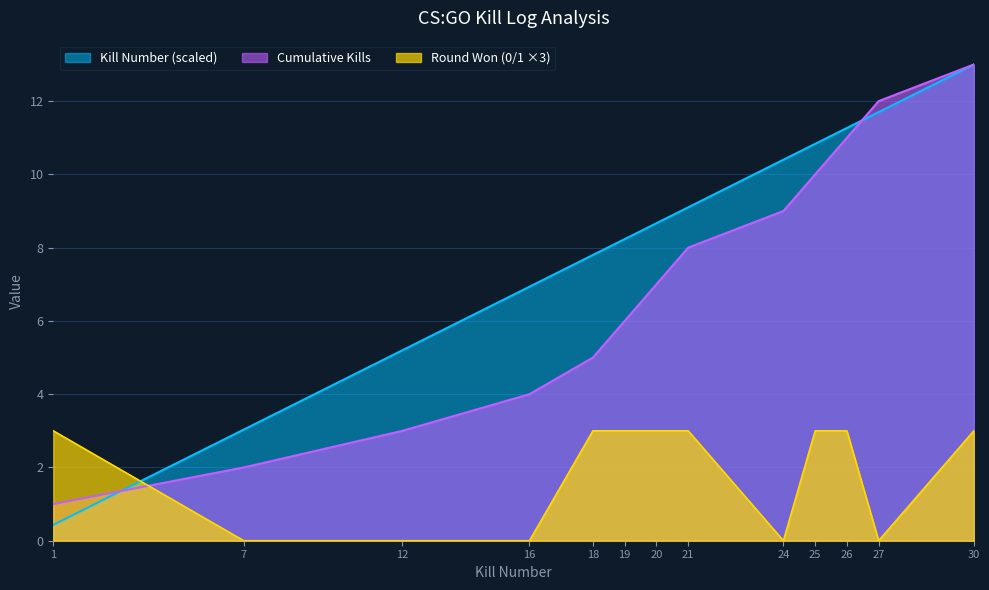

Which has a higher value, 27 or 16?

27